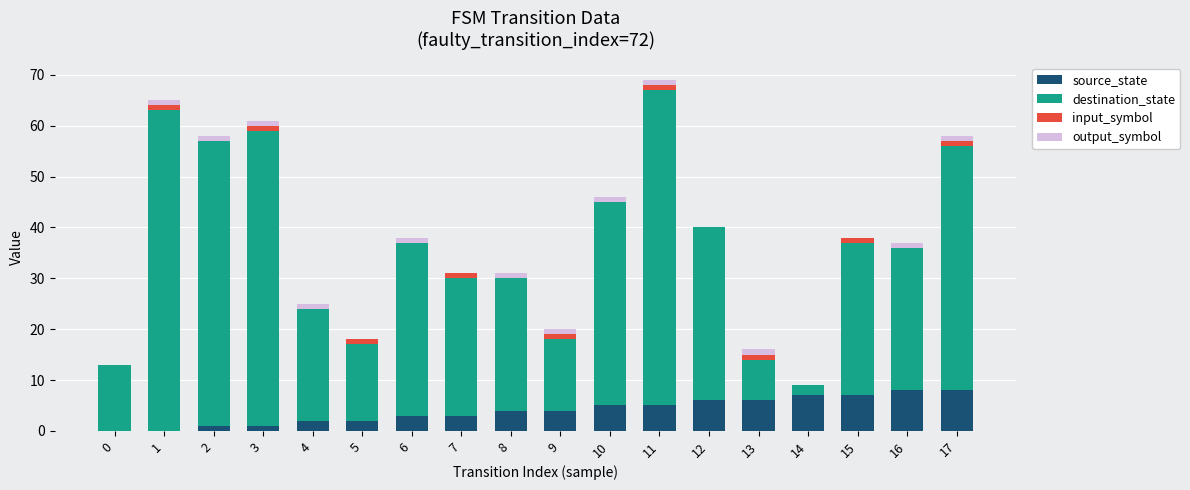

The source_state series shows 3 at 14. True or false?

False